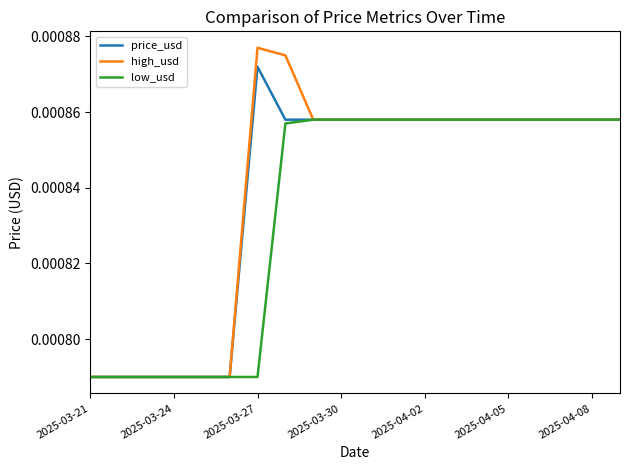

Rank the series by their maximum value, from lowest to highest.

low_usd, price_usd, high_usd